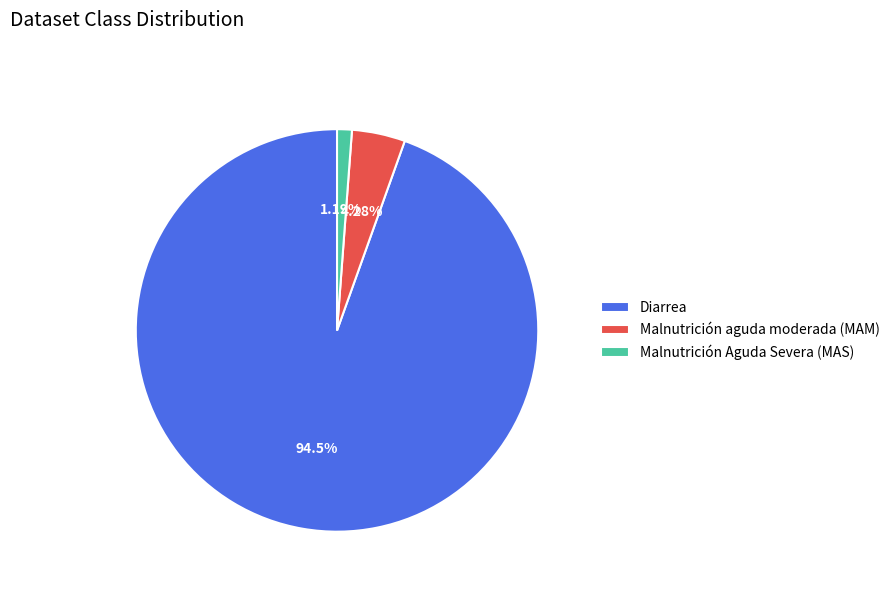

What percentage is the Malnutrición aguda moderada (MAM) slice, to the nearest percent?

4%